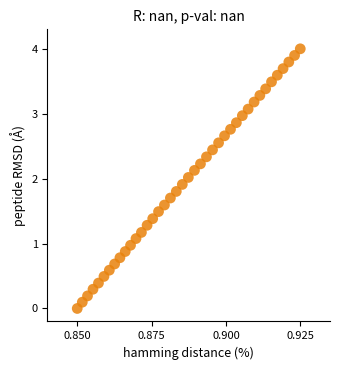

What is the range of Y values (max minus min)?

4.0